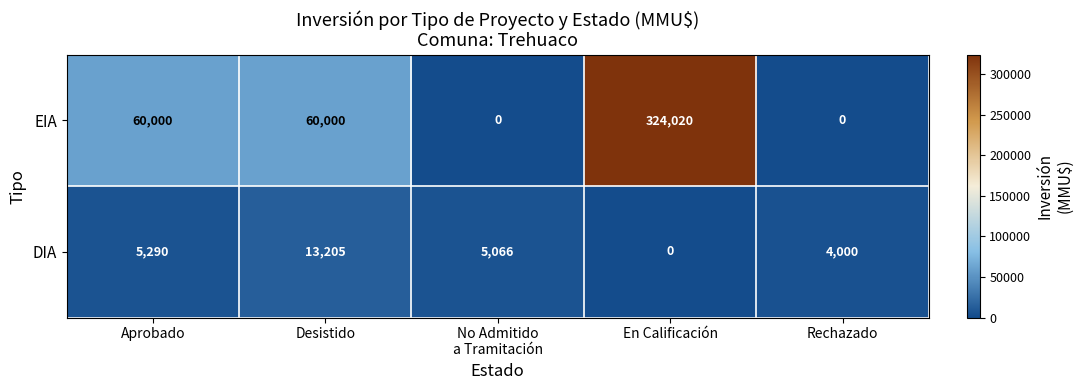

Rank the series at Aprobado from highest to lowest value.

EIA, DIA